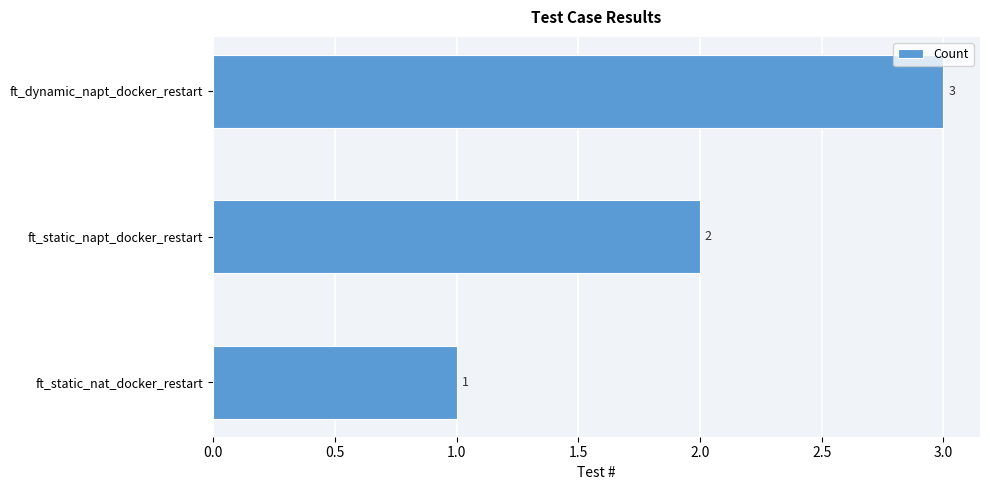

Which has a higher value, ft_dynamic_napt_docker_restart or ft_static_napt_docker_restart?

ft_dynamic_napt_docker_restart